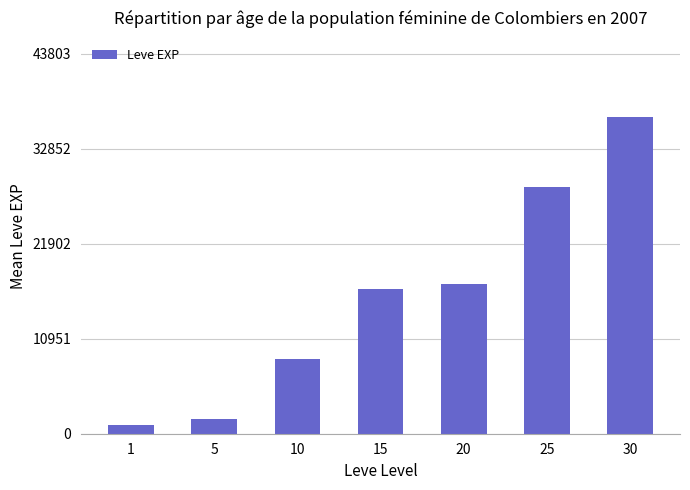

Read the value at 1.

977.5